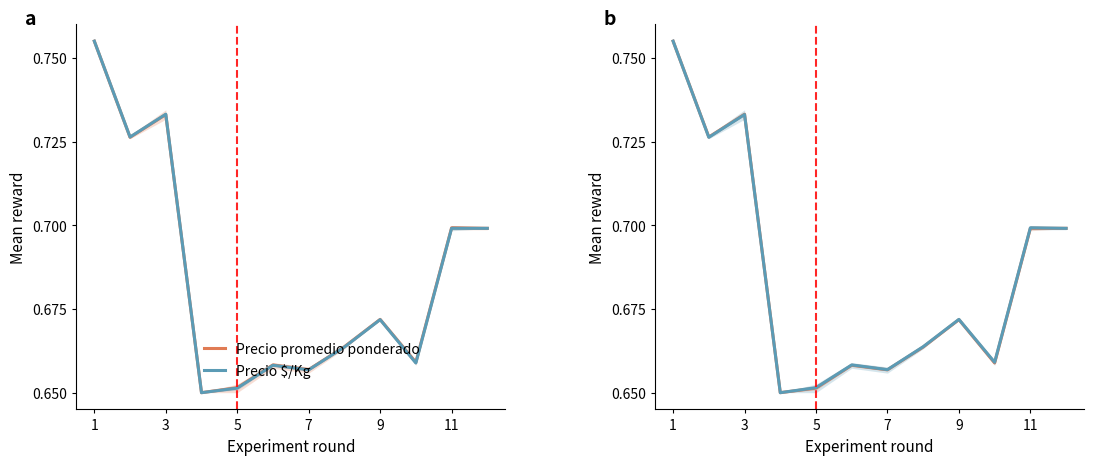

Which series has the largest total across all categories?

Precio $/Kg